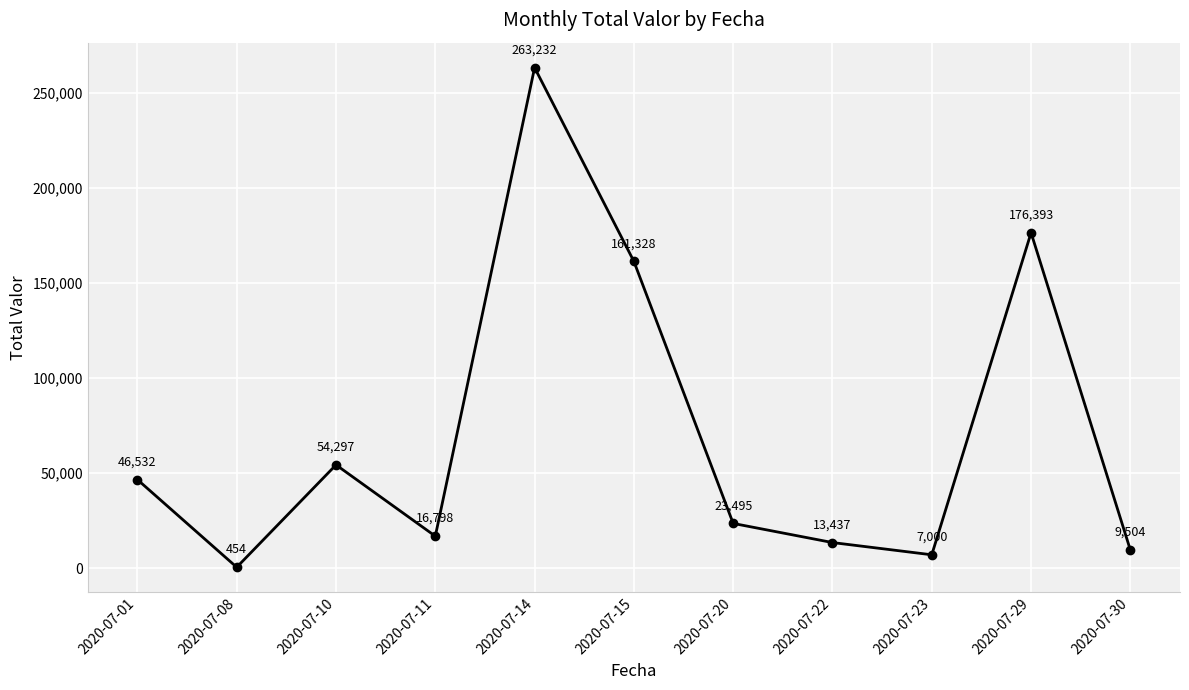

Rank the categories by value from highest to lowest.

2020-07-14, 2020-07-29, 2020-07-15, 2020-07-10, 2020-07-01, 2020-07-20, 2020-07-11, 2020-07-22, 2020-07-30, 2020-07-23, 2020-07-08